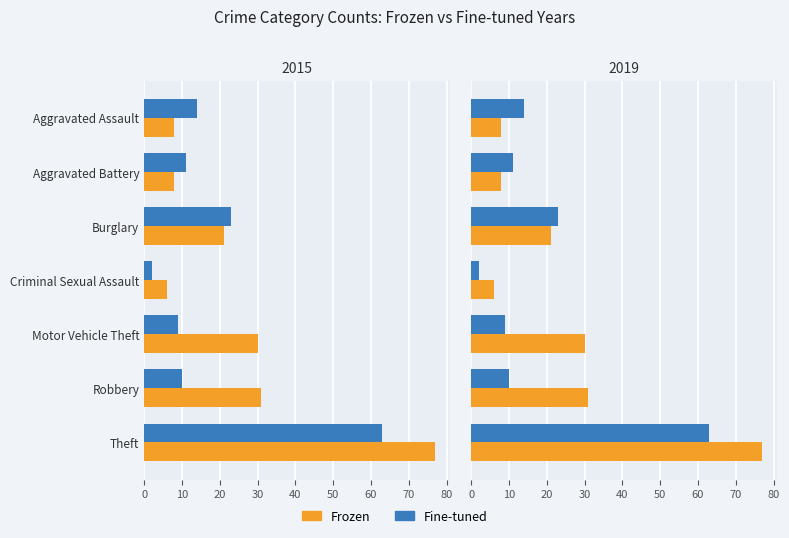

What is the greatest value displayed?

77